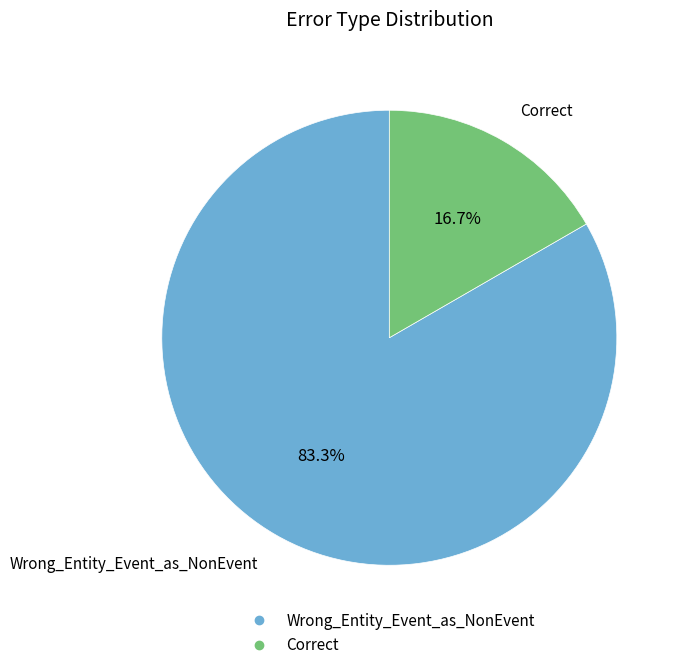

Rank the categories by value from highest to lowest.

Wrong_Entity_Event_as_NonEvent, Correct